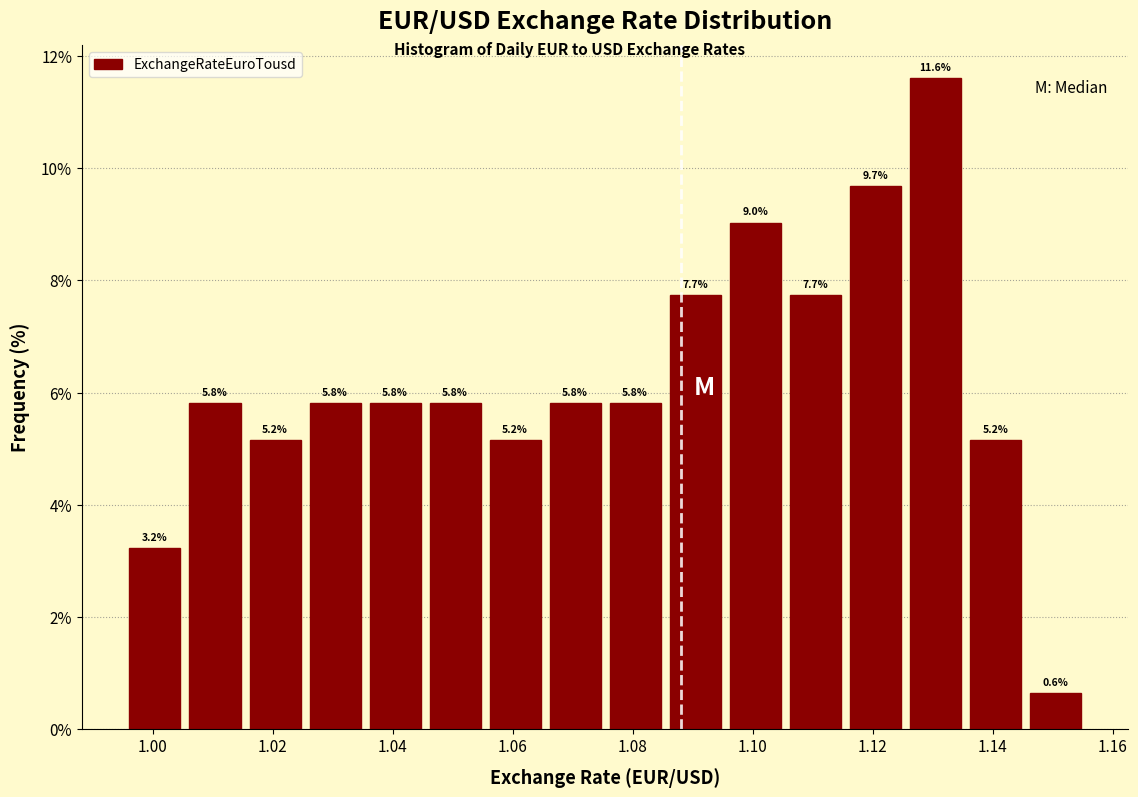

Reading left to right, transcribe this chart: for each bar, give the range it covers on the x-axis and its height. The bar edges are not printed on the chart, so give them approximately, as read against the axis.

0.996 to 1.006: 3.2
1.006 to 1.016: 5.8
1.016 to 1.026: 5.2
1.026 to 1.036: 5.8
1.036 to 1.046: 5.8
1.046 to 1.056: 5.8
1.056 to 1.066: 5.2
1.066 to 1.076: 5.8
1.076 to 1.086: 5.8
1.086 to 1.096: 7.7
1.096 to 1.106: 9.0
1.106 to 1.116: 7.7
1.116 to 1.126: 9.7
1.126 to 1.136: 11.6
1.136 to 1.146: 5.2
1.146 to 1.156: 0.6